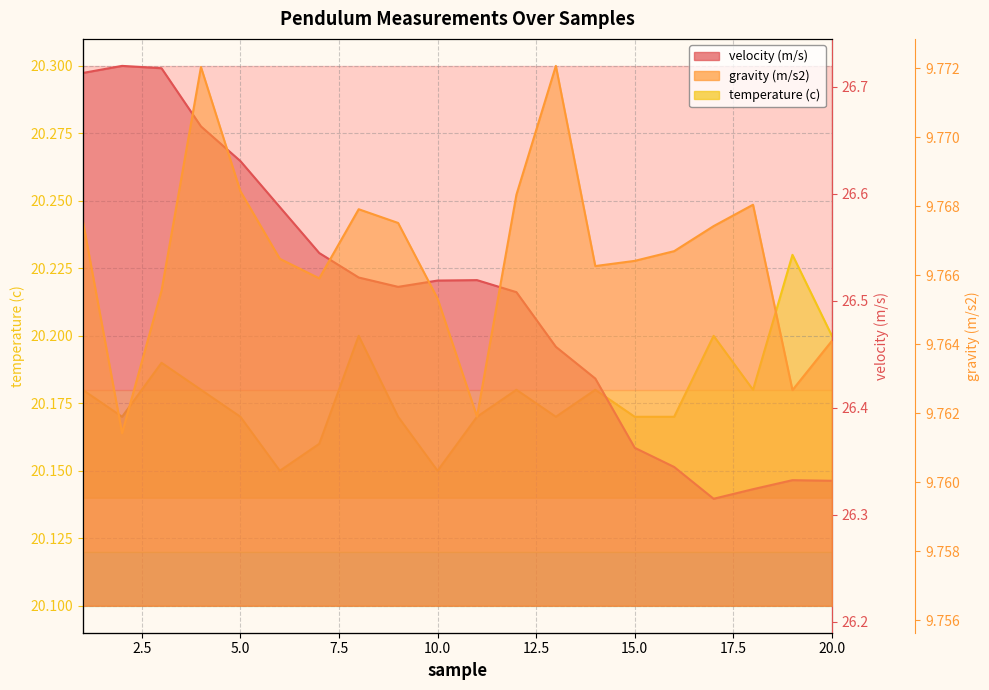

Which category has the highest value across all series?

2